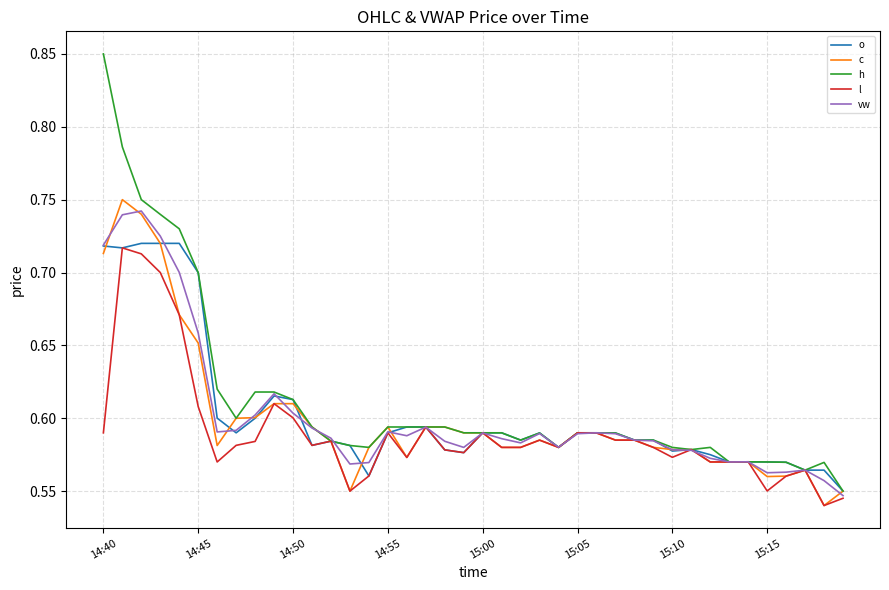

What is the difference between the maximum and second lowest values in the o series?

0.2